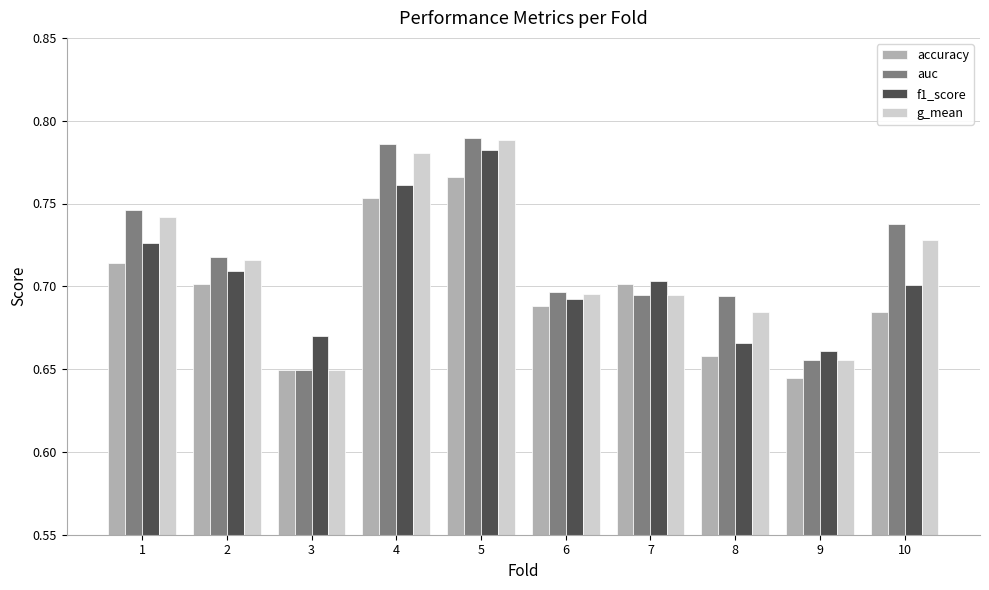

Rank the series by their average value, from highest to lowest.

auc, g_mean, f1_score, accuracy